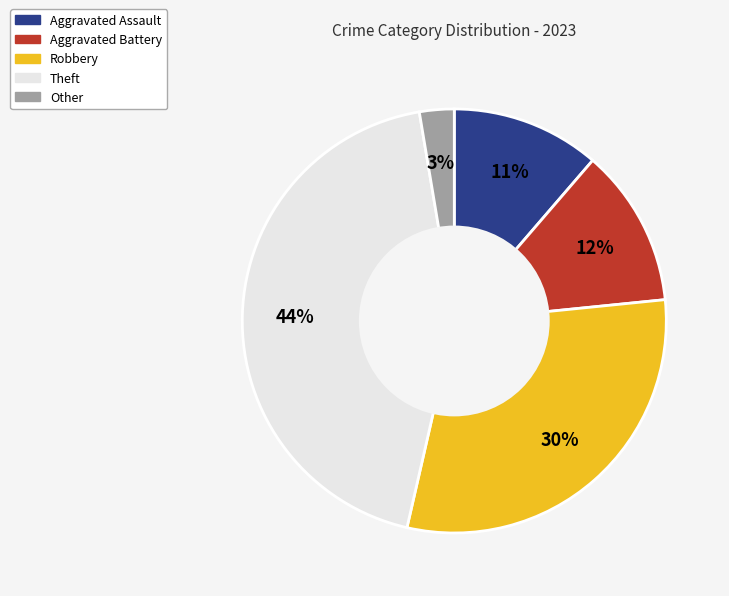

How many slices are in this pie chart?

5